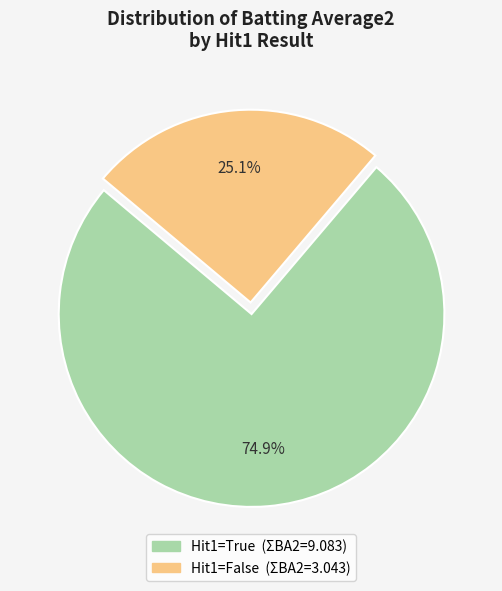

Is there any slice that represents more than half of the pie?

Yes